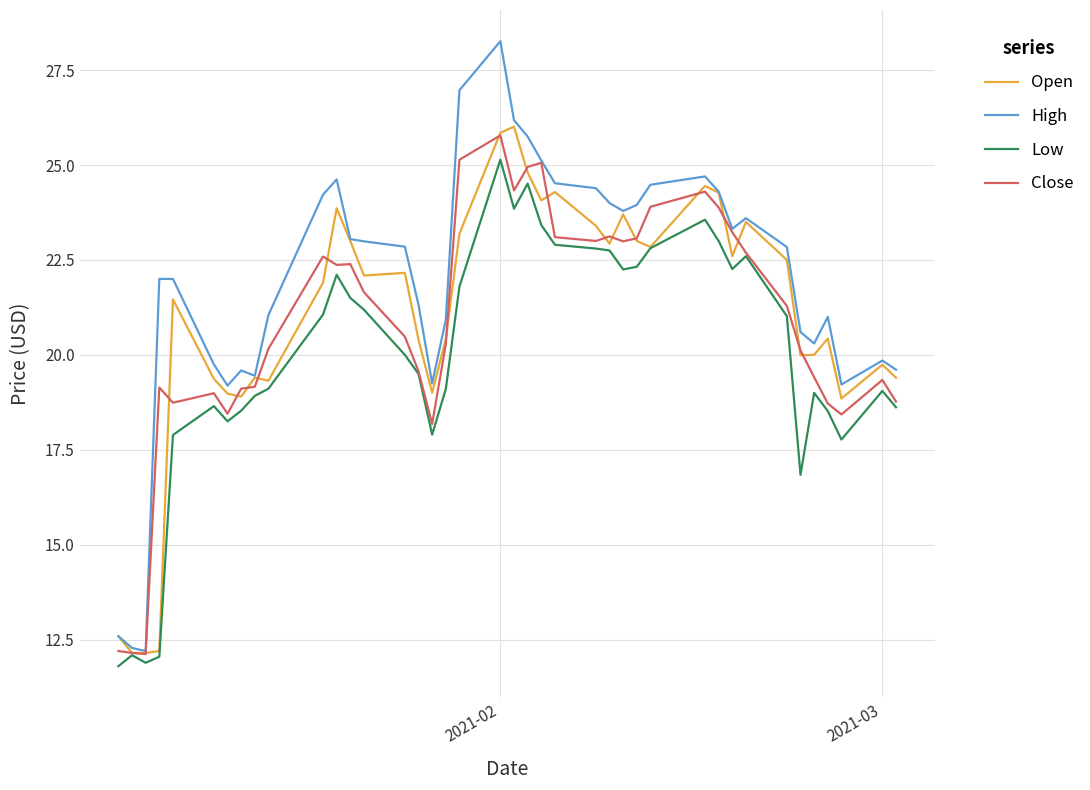

What is the smallest value displayed?

11.8